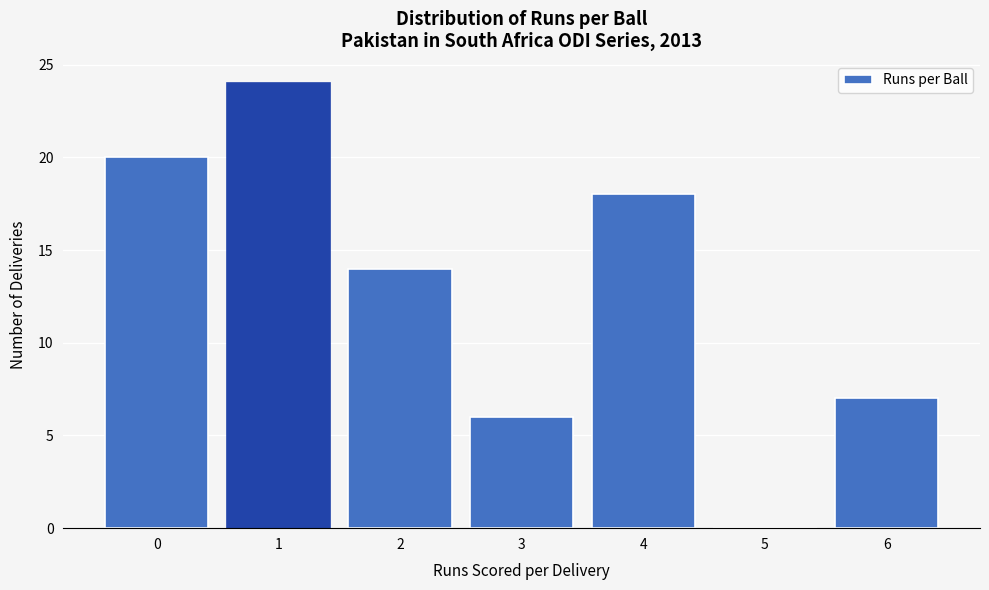

Reading left to right, extract all data points from this chart.

0=20	1=24	2=14	3=6	4=18	5=0	6=7